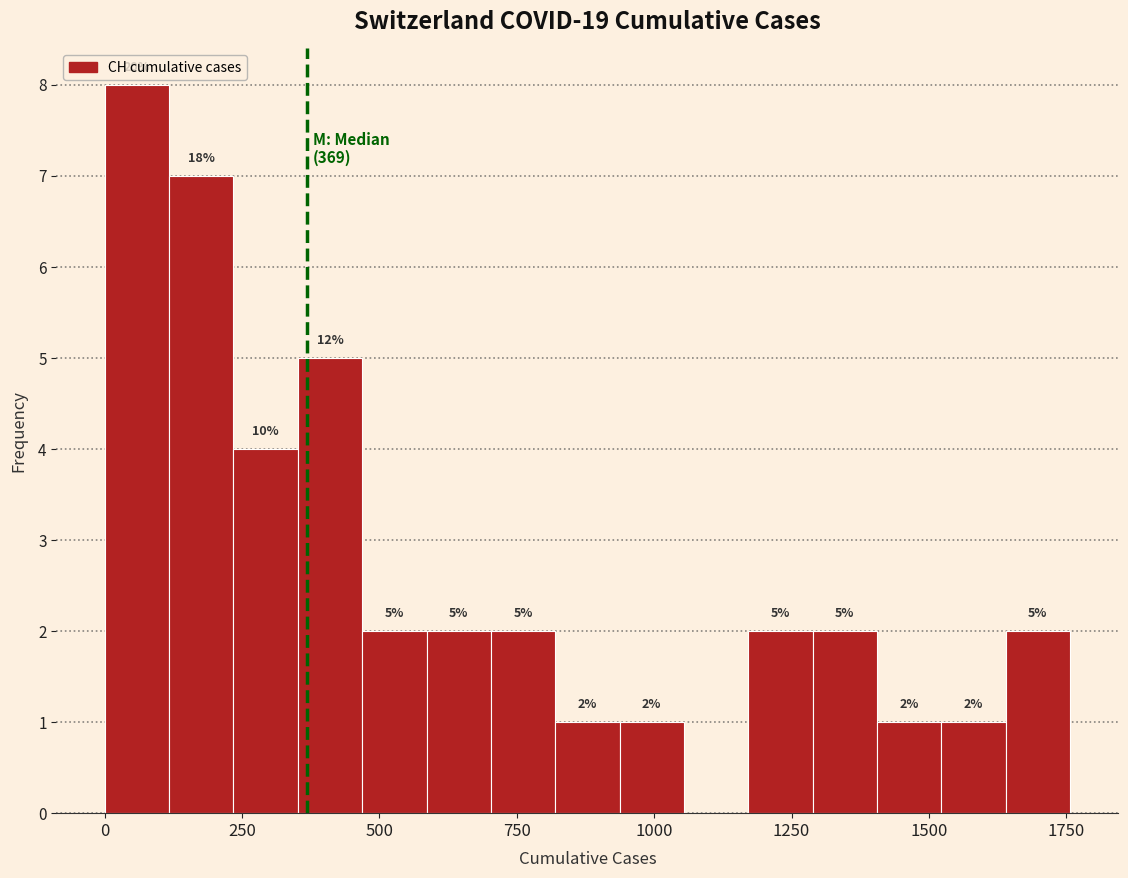

Around what value on the x-axis is the tallest bar? Give the approximate position of its centre, as read against the axis.

50